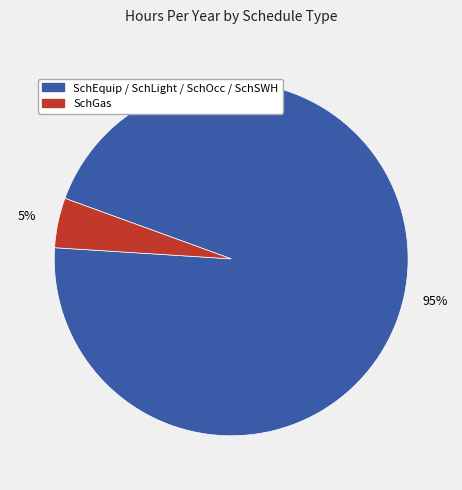

Does SchGas account for over 50% of the chart?

No